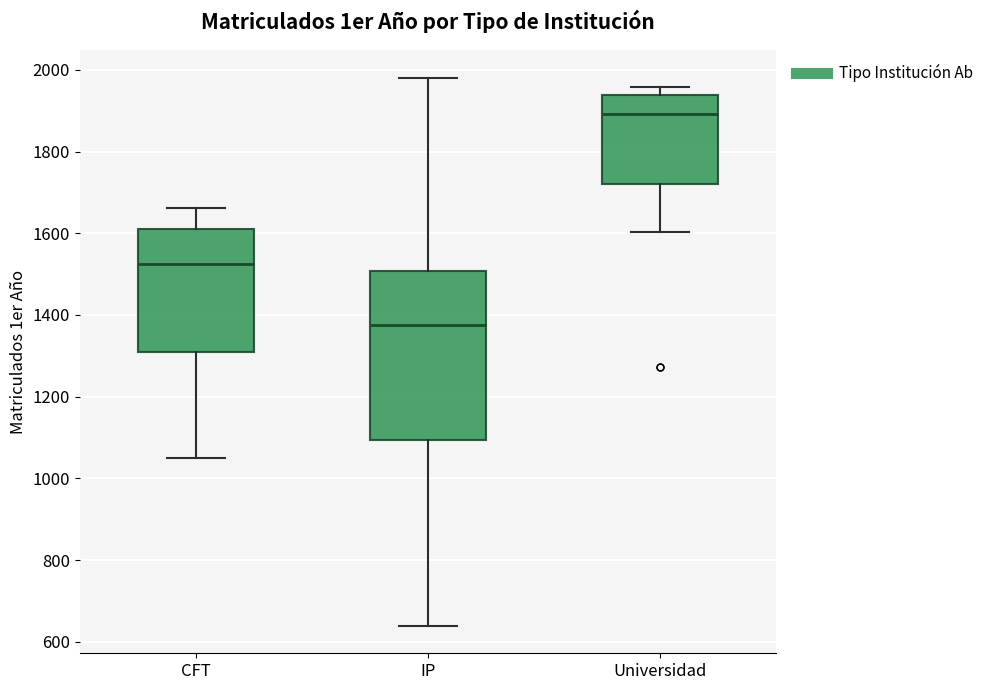

Reading left to right, transcribe this box plot: for each box, give where its median line is, the range the box spans, and where its two whiskers end, as read against the y-axis. The values are not printed on the chart, so give them approximately, as read against the axis.

CFT: median 1520, box 1300 to 1600, whiskers 1060 to 1660
IP: median 1380, box 1100 to 1500, whiskers 640 to 1980
Universidad: median 1900, box 1720 to 1940, whiskers 1600 to 1960